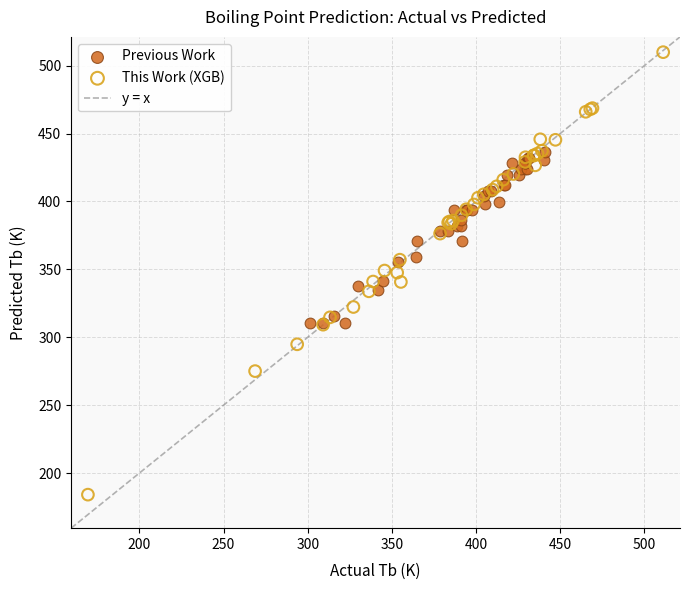

Which series reaches the maximum Y coordinate?

This Work (XGB)